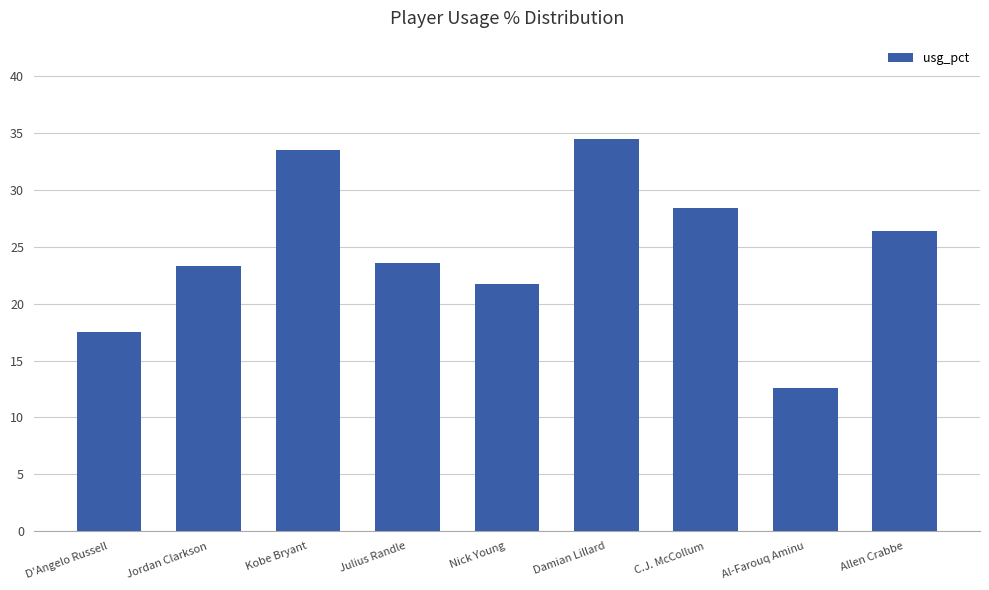

Read the value at Jordan Clarkson.

23.3